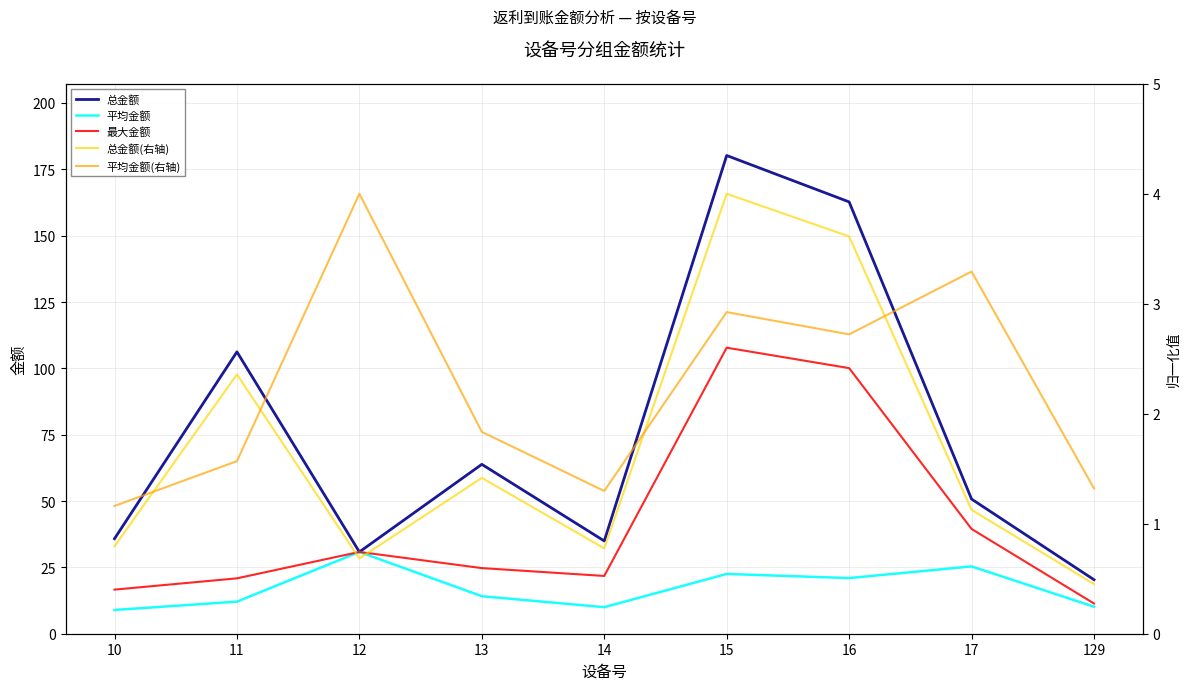

The 平均金额 series shows 21.0 at 16. True or false?

True